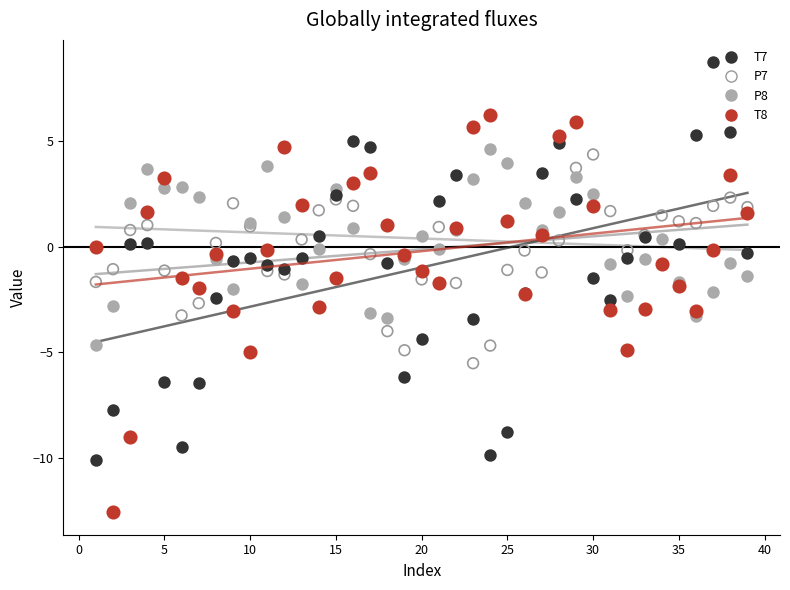

Which series contains the highest Y value?

T7